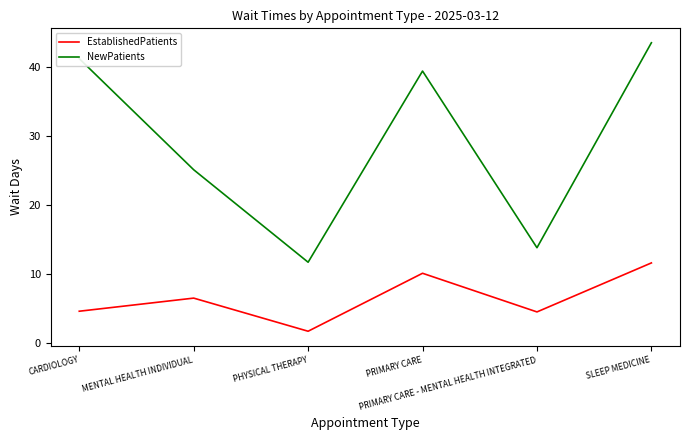

Which series has the largest total across all categories?

NewPatients